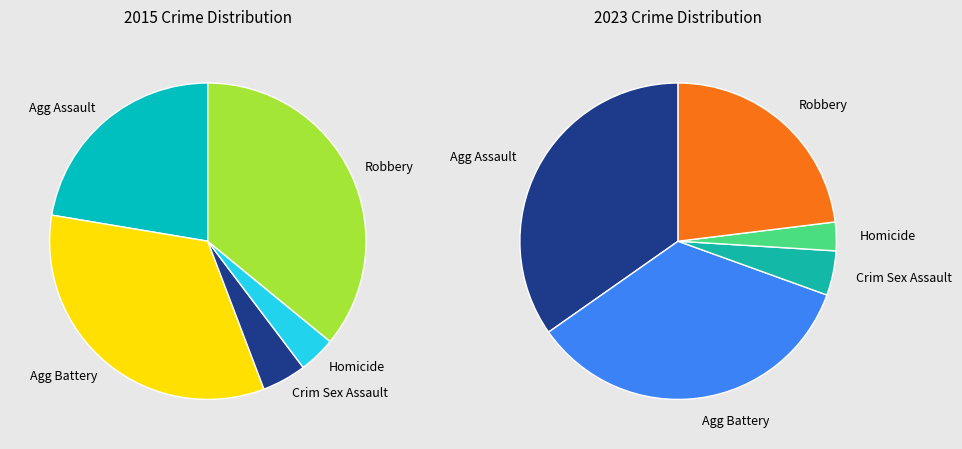

Is the sum of Aggravated Assault and Homicide greater than half?

No